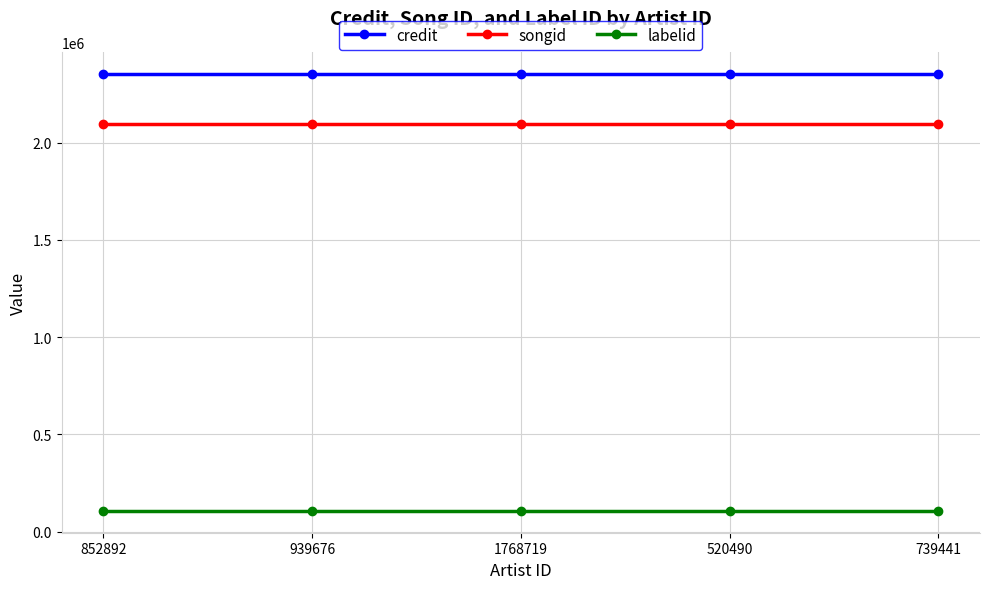

Does the chart display data point markers on the line(s)?

Yes